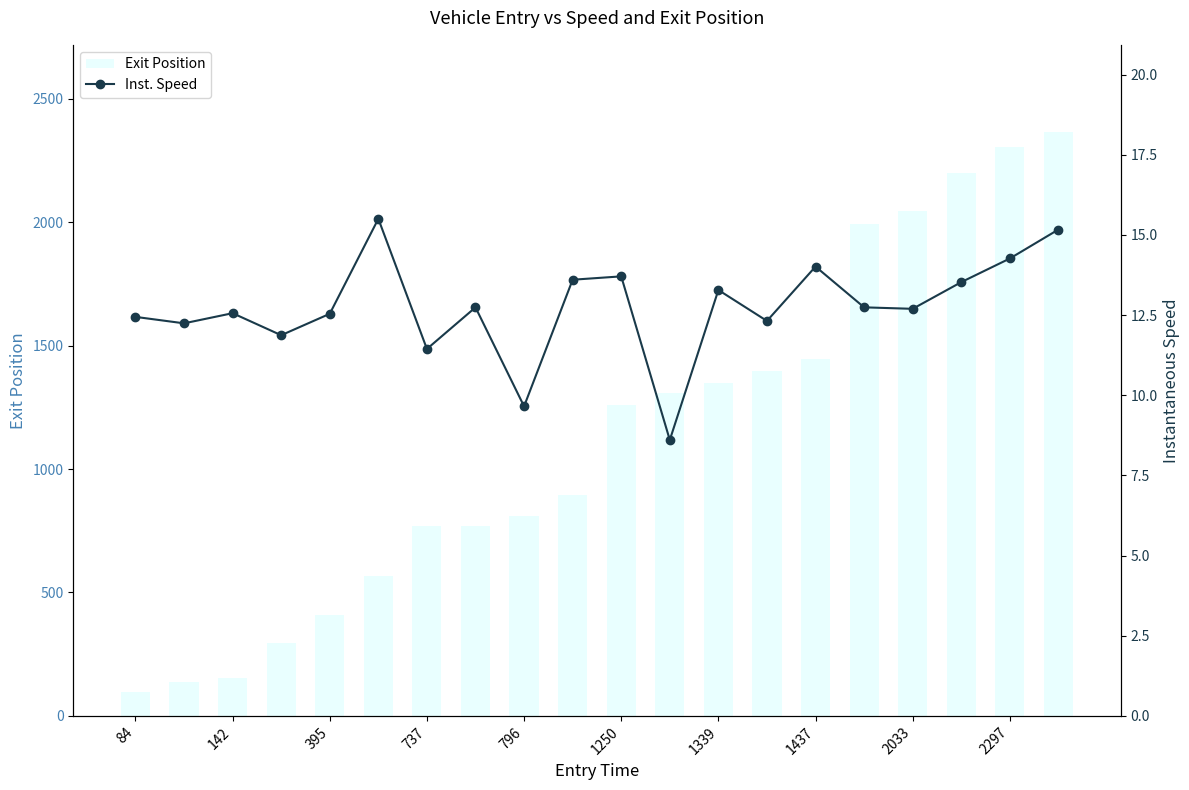

What is the maximum value for Exit Position?

2363.8